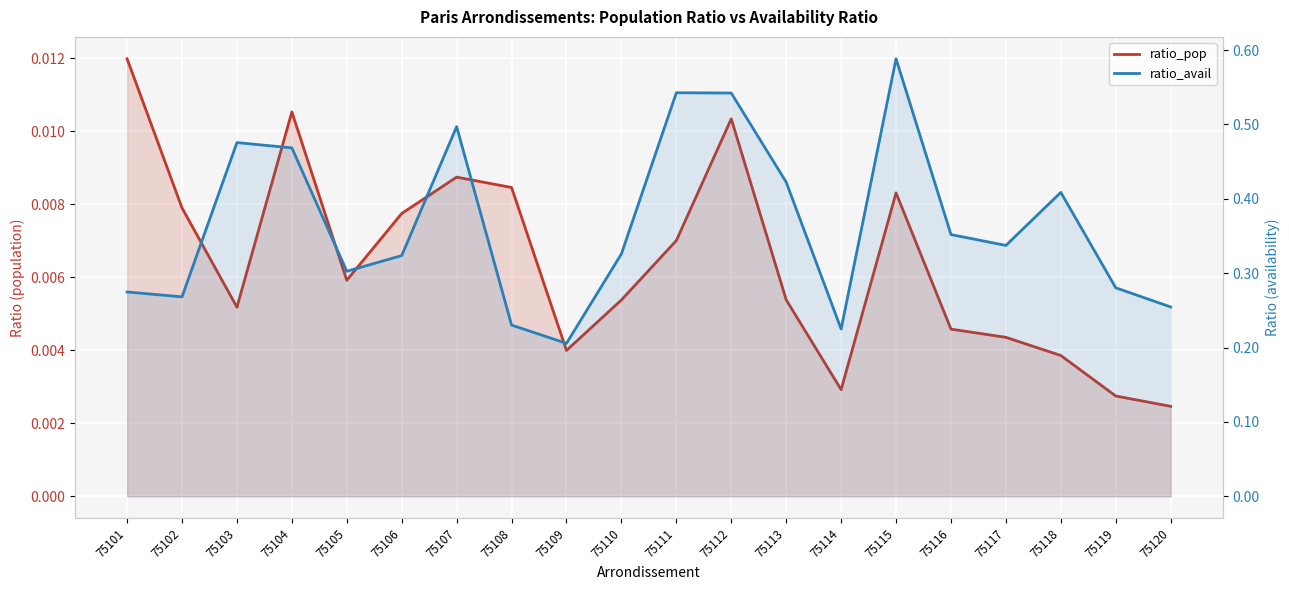

What is the sum of all ratio_avail values?

7.3